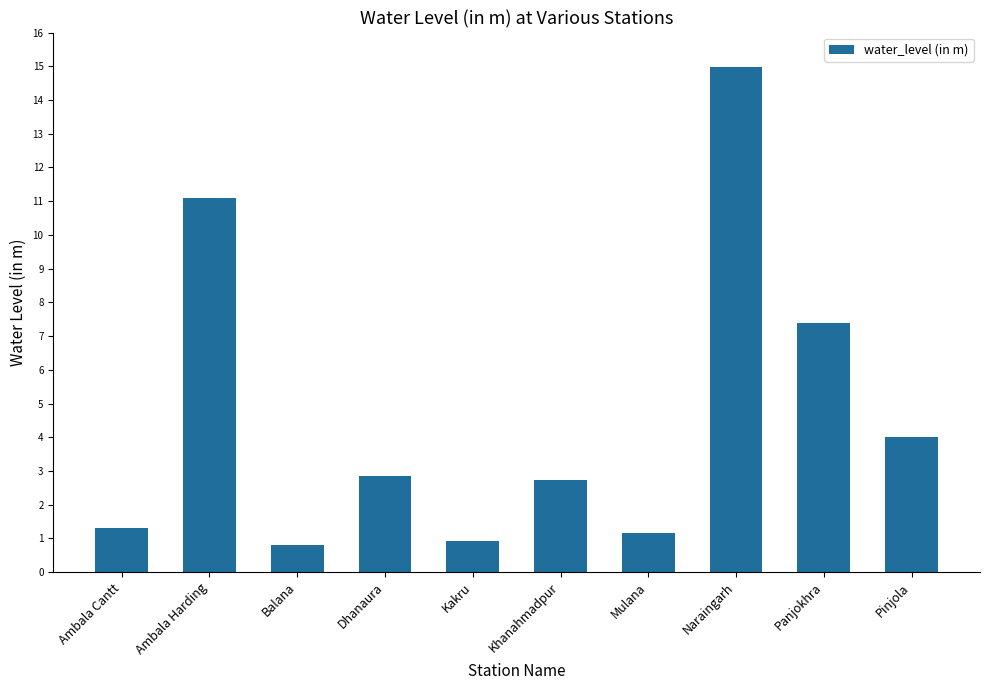

What position from the left is Pinjola?

10